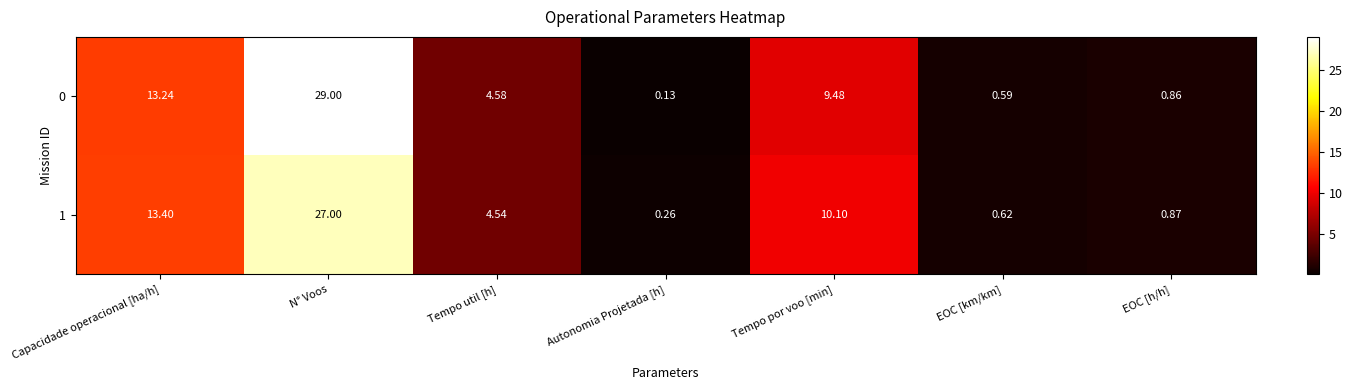

At which category is the sum across all series the highest?

N° Voos